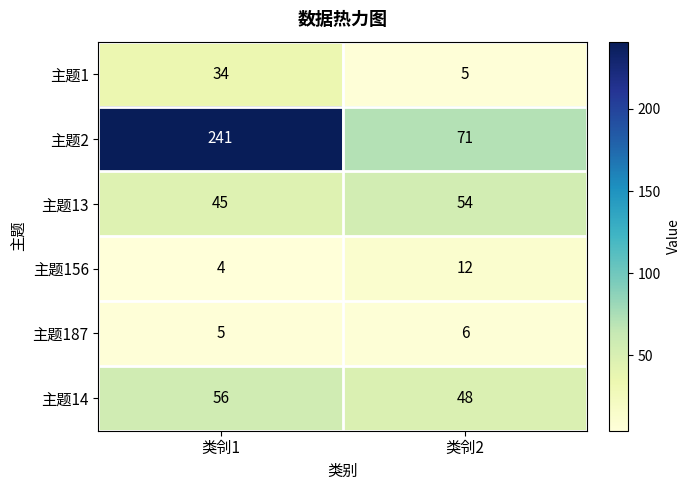

What value does the 主题2 series have at 类刢2, to the nearest 50?

50